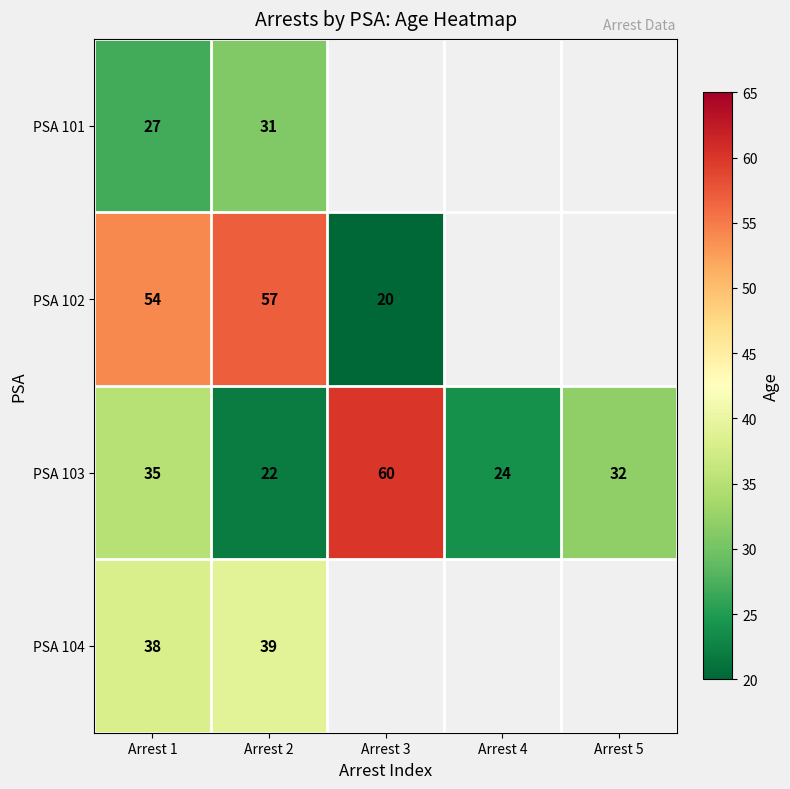

The value of PSA 101 at Arrest 1 is 27. True or false?

True